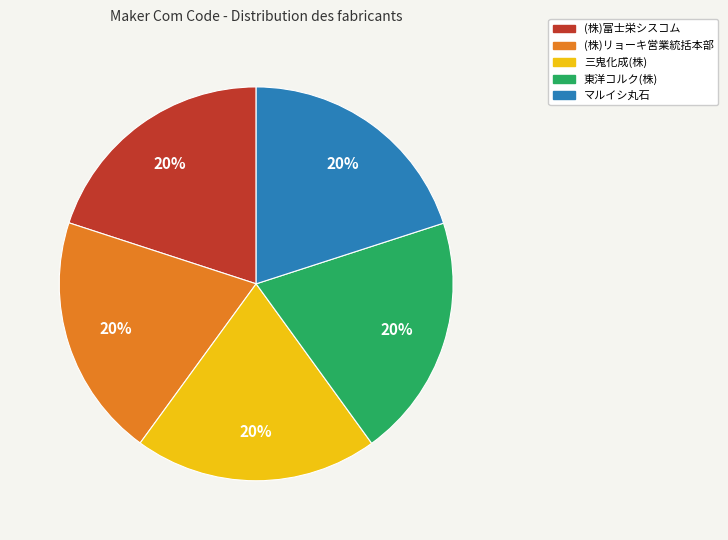

The (株)富士栄シスコム slice represents 20% of the pie. True or false?

True